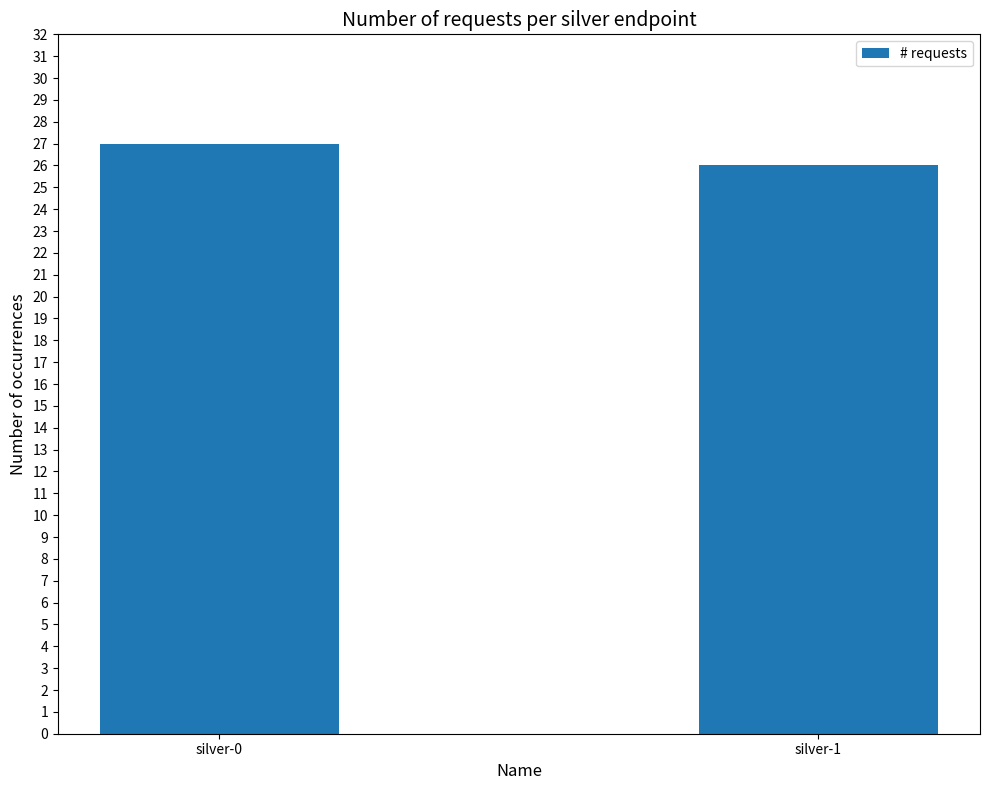

At which label is the value closest to 26?

silver-1